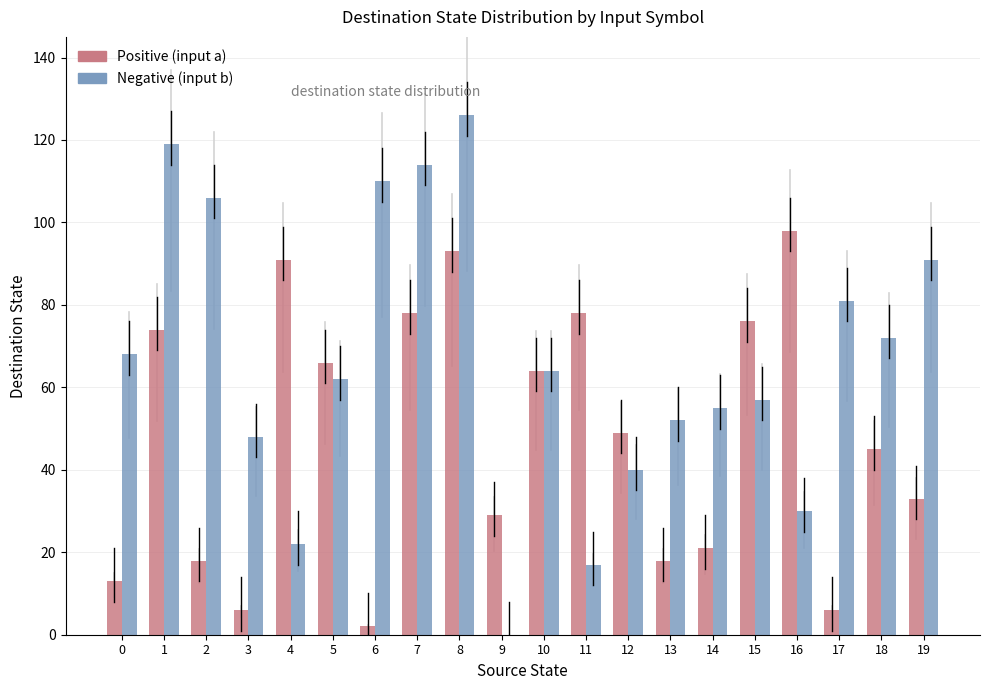

At which category is the sum across all series the highest?

8